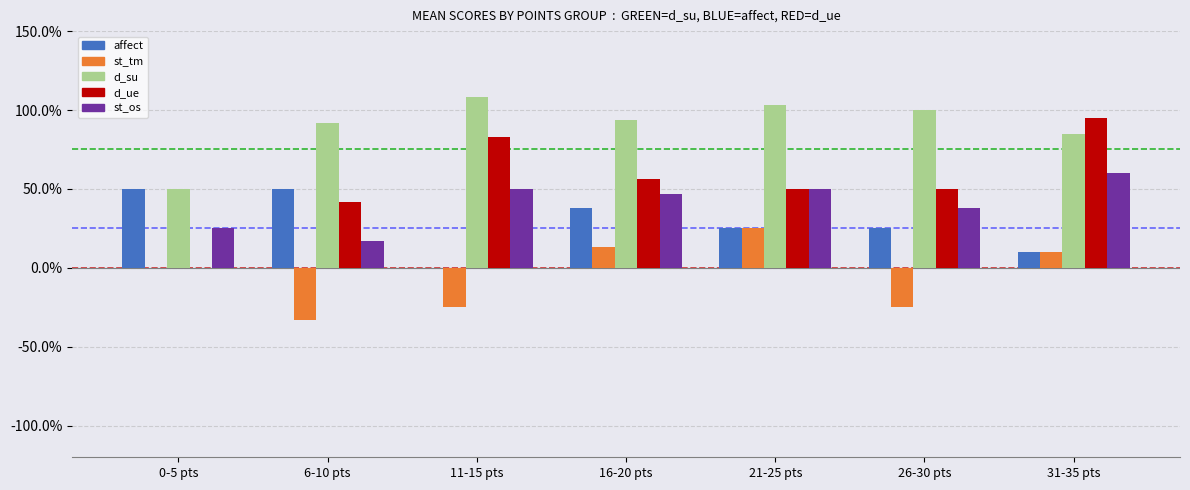

What is the value of the d_su bar at the 5th from the left?

1.0